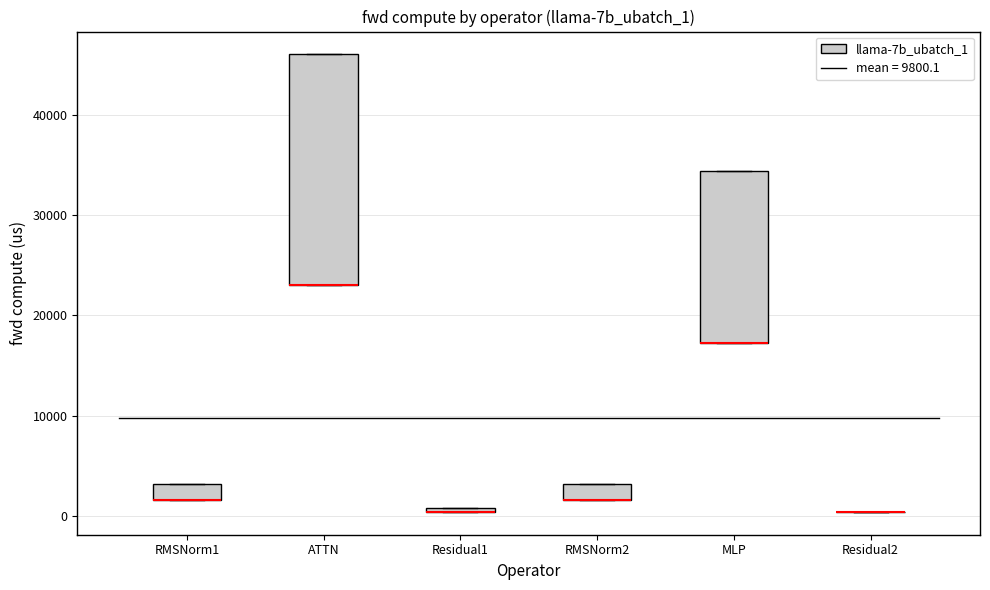

Comparing the boxes themselves (not the whiskers), which one is the tallest?

ATTN